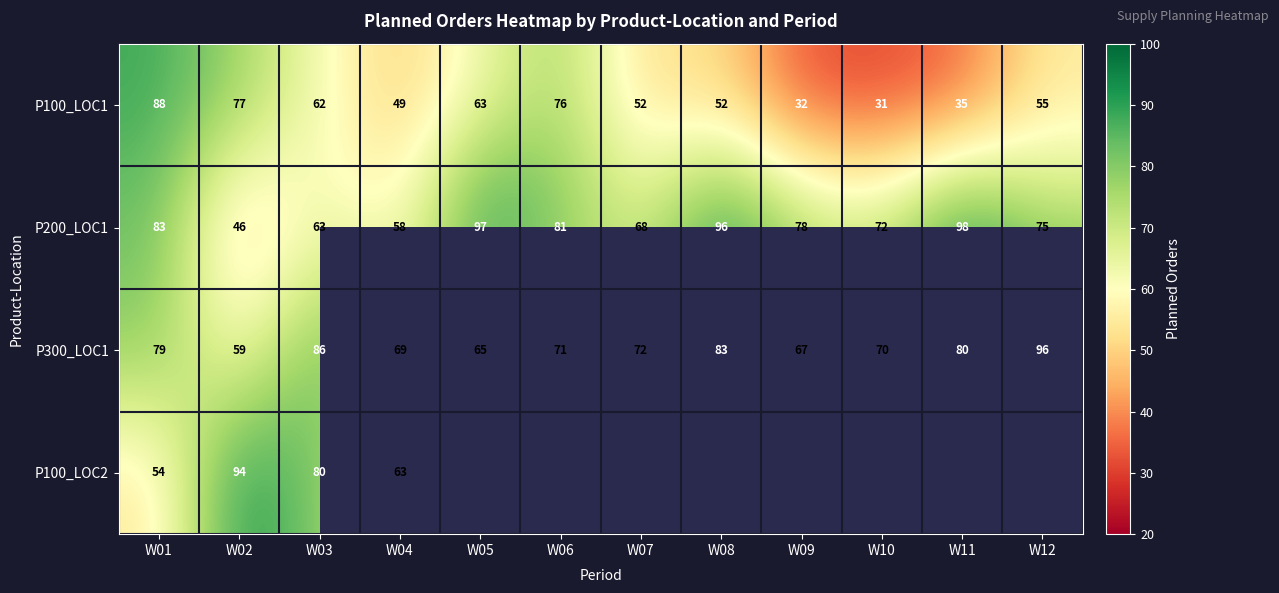

What is the sum of the P100_LOC1 values at W05 and W08?

115